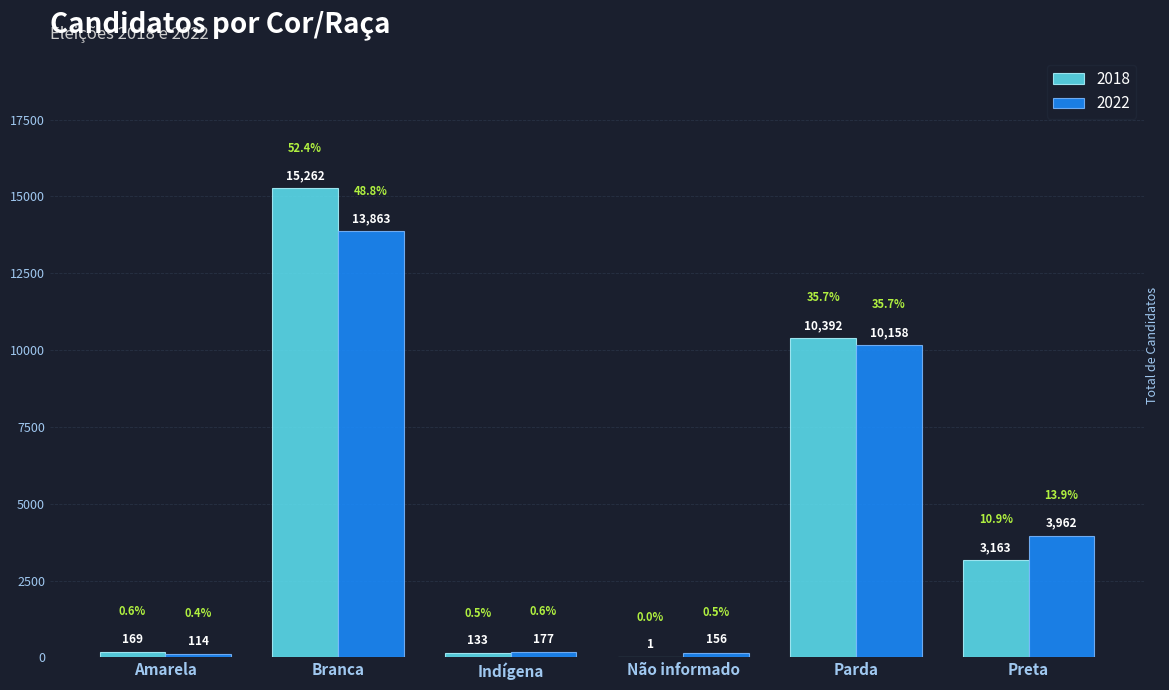

What is the total value across all series at Indígena?

310